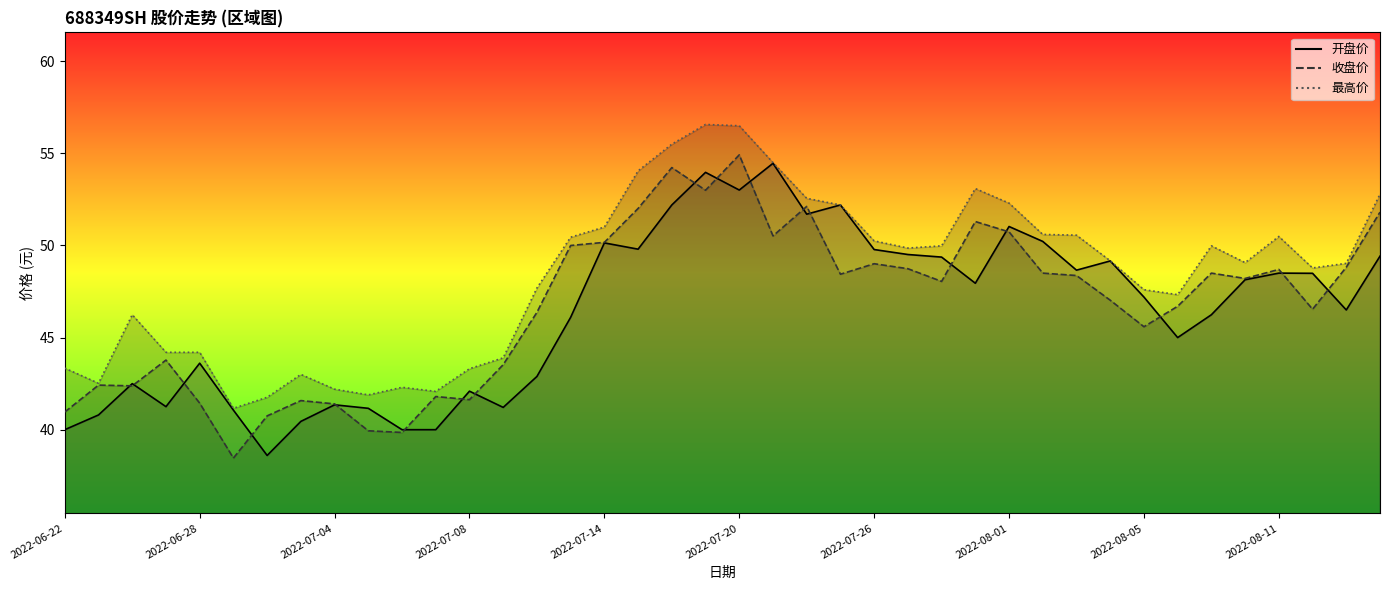

True or false: 收盘价 and 开盘价 intersect in this chart.

True